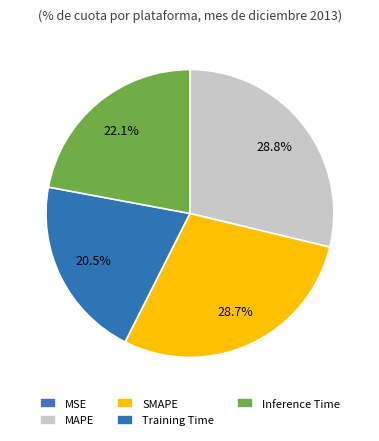

Between Inference Time and MSE, which is larger?

Inference Time